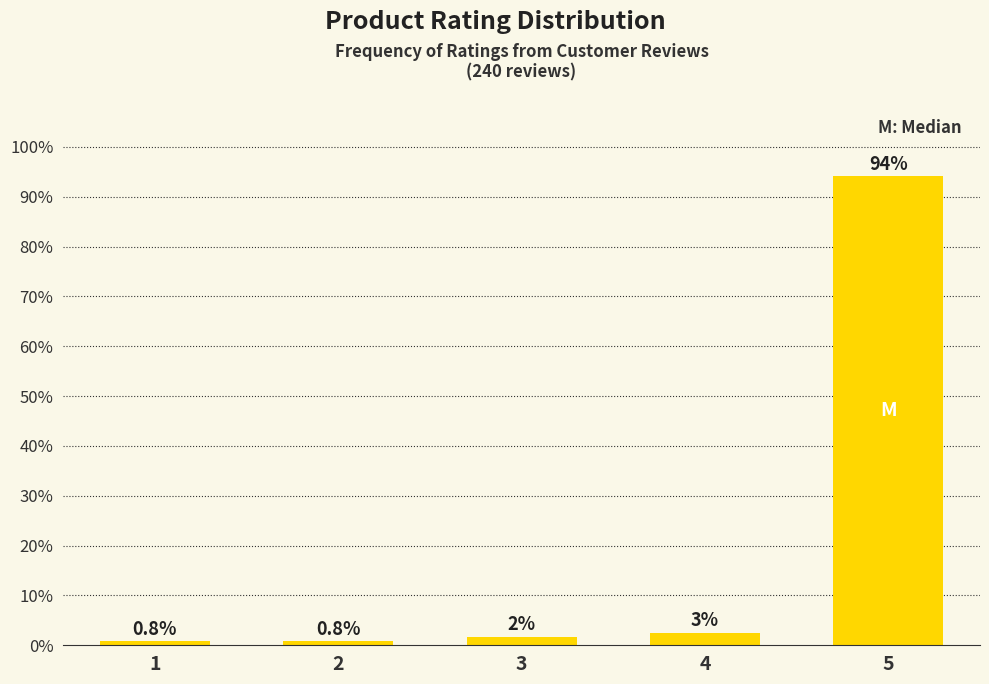

Between 1 and 3, which is larger?

3